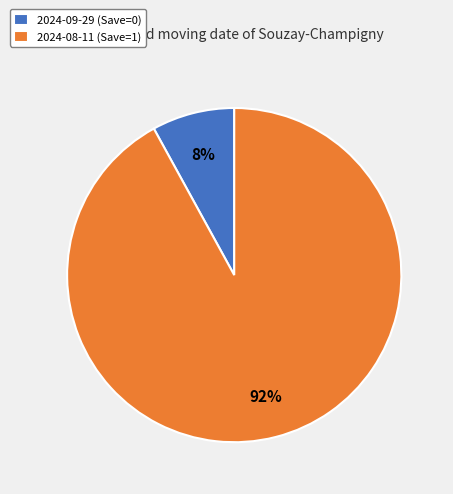

Which category has the biggest portion of the pie?

2024-08-11 (Save=1)